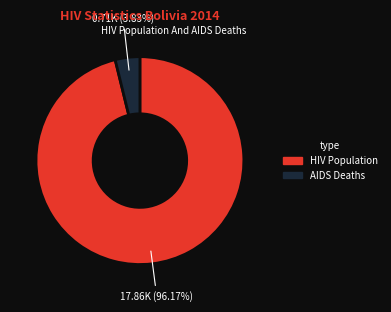

What is the largest slice in the pie chart?

HIV Population